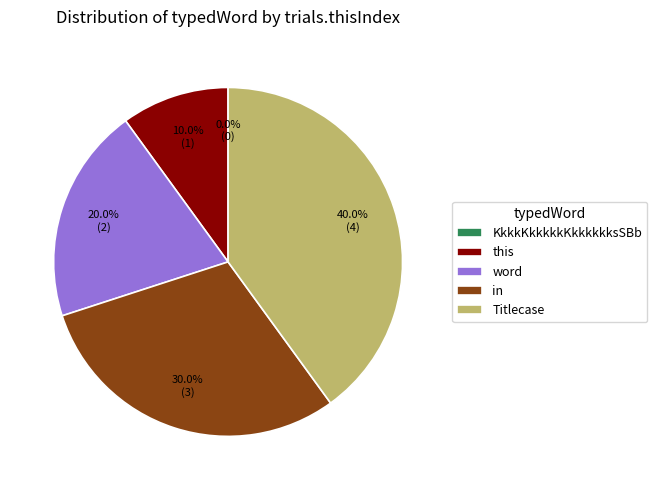

To the nearest percent, what is the average slice percentage?

20%